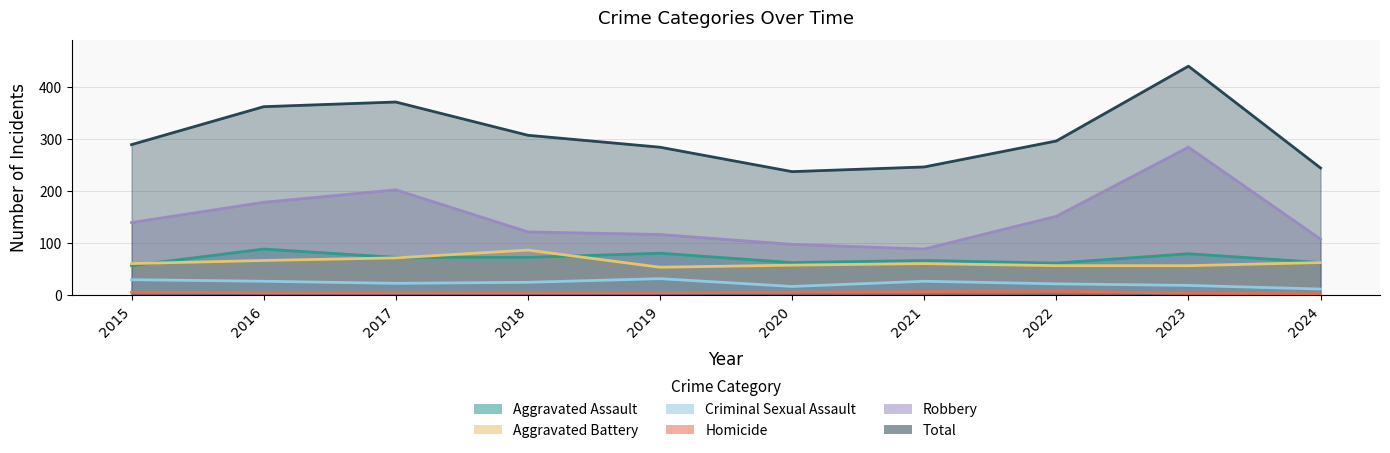

What are all the series names shown in the legend?

Aggravated Assault, Aggravated Battery, Criminal Sexual Assault, Homicide, Robbery, Total